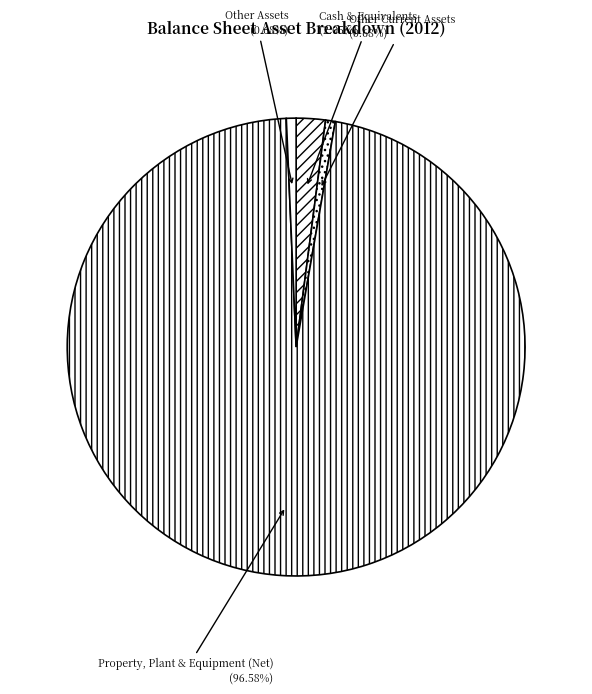

What portion of the pie excludes Other Current Assets?

99.3%